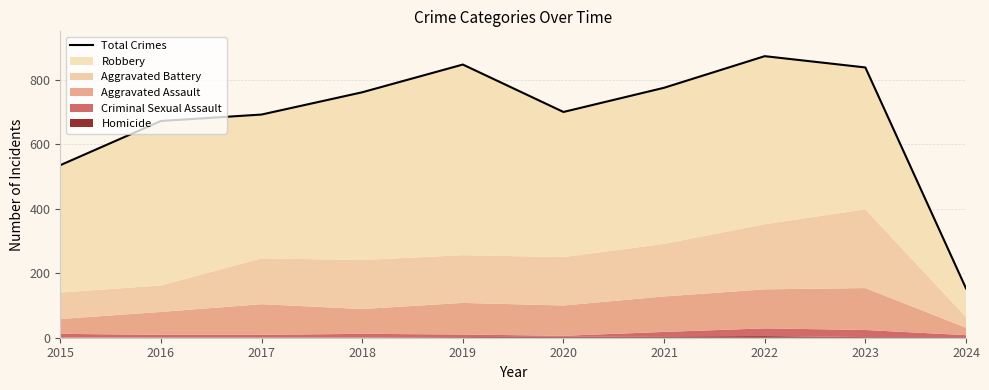

What is the ratio of the value at 2016 to the value at 2015?

1.3